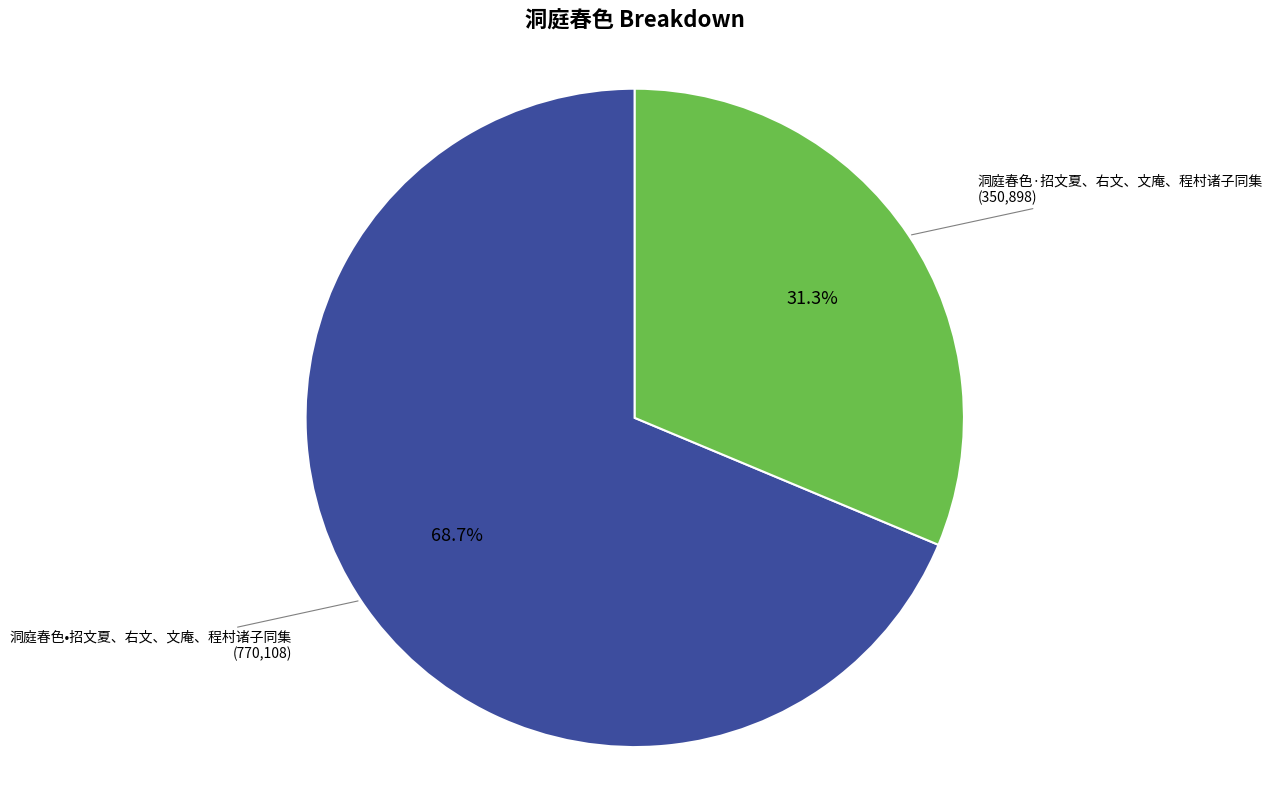

Is there any slice that represents more than half of the pie?

Yes